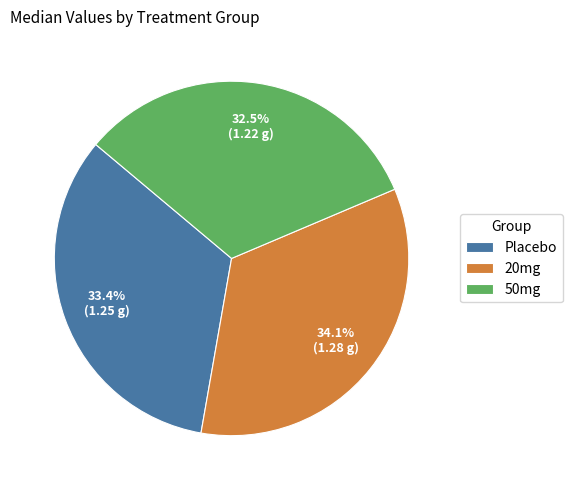

What portion of the pie excludes 20mg?

65.9%